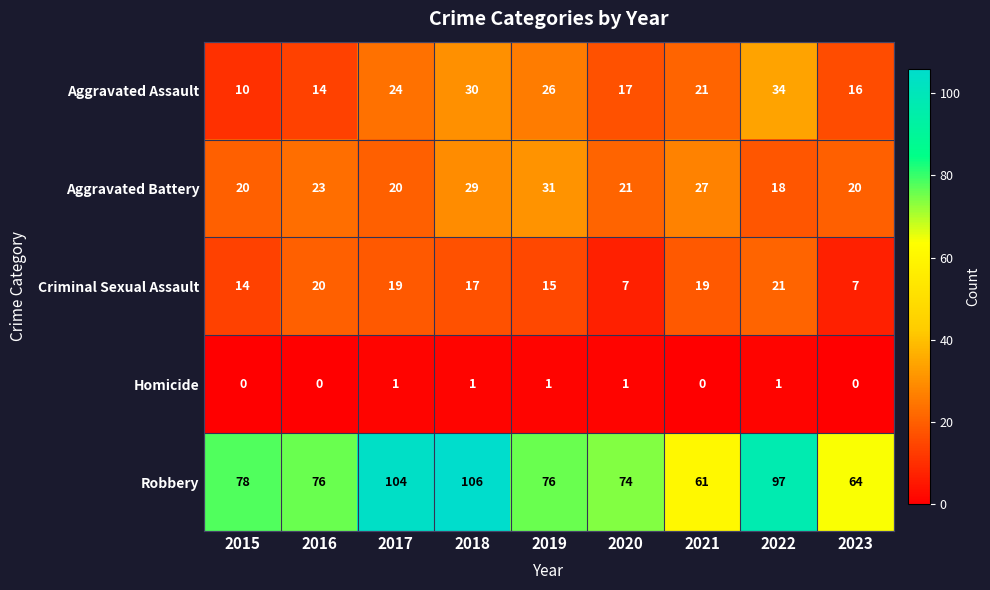

At which category is the sum across all series the highest?

2018